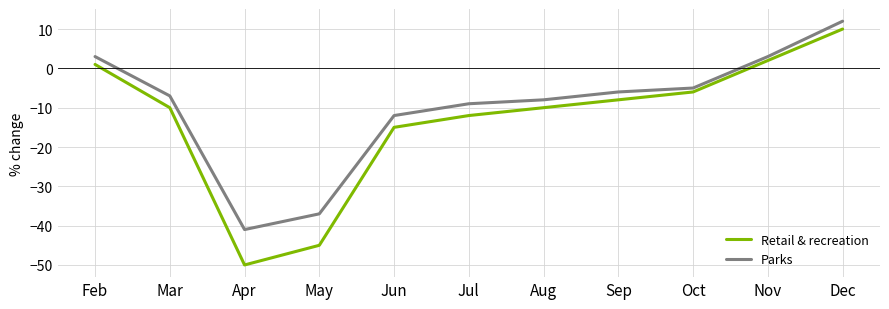

What value does the Retail & recreation series have at Apr, to the nearest 10?

-50